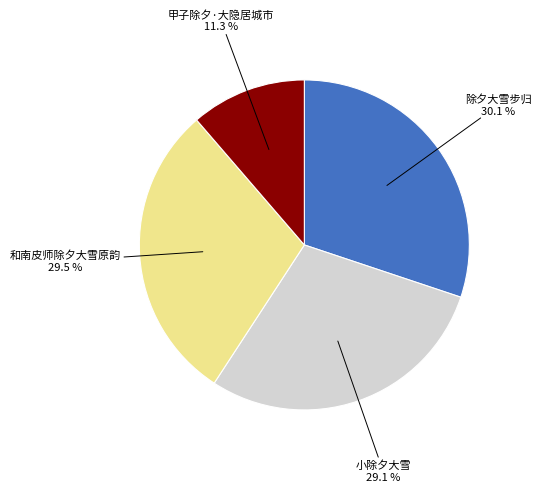

What is the smallest slice in the pie chart?

甲子除夕·大隐居城市